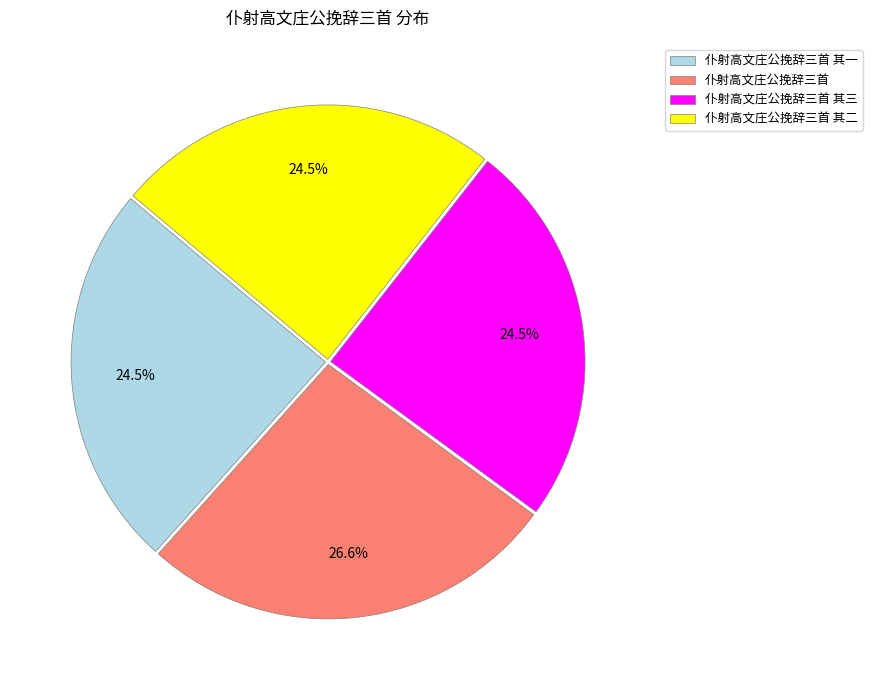

How many segments does this pie chart have?

4